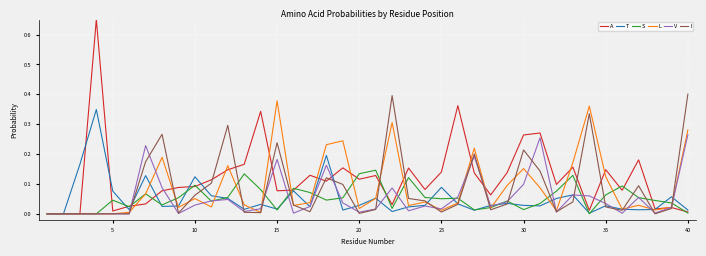

What are all the series names shown in the legend?

A, T, S, L, V, I